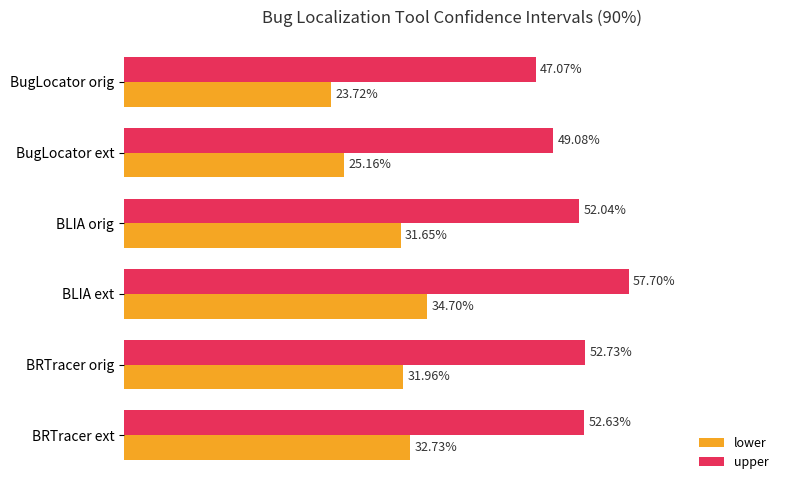

At which label is upper closest to 52?

BLIA orig